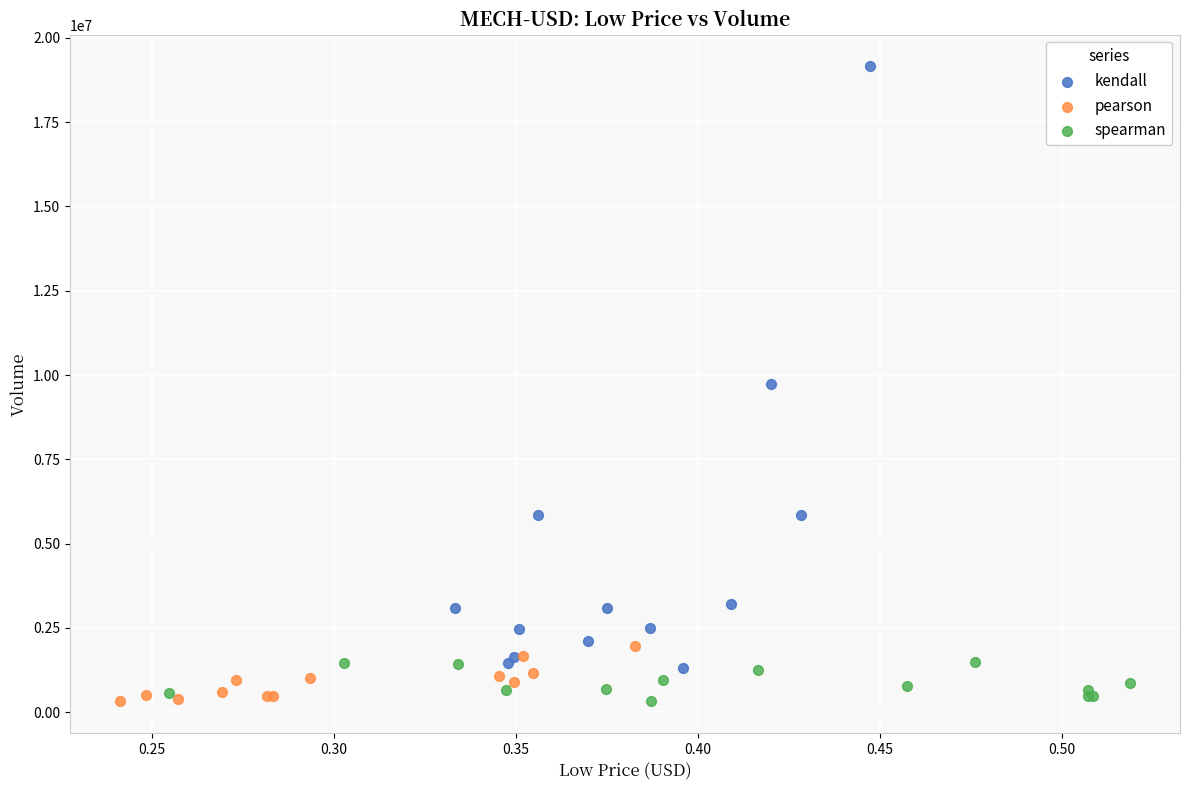

Which series contains the highest Y value?

kendall